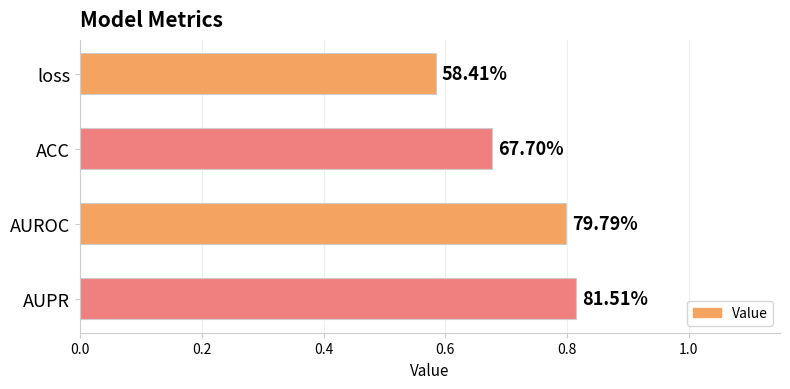

How many bars are there in total?

4